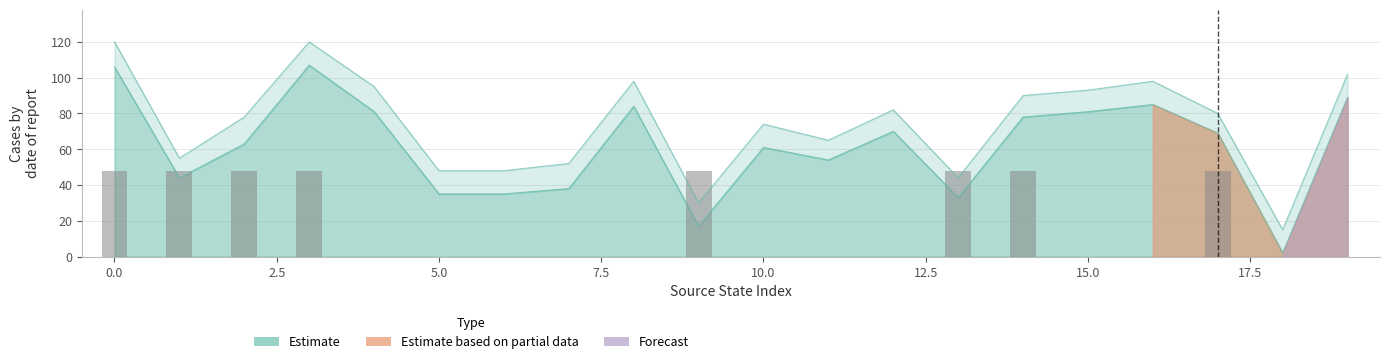

What is the total value across all series at 11?

119